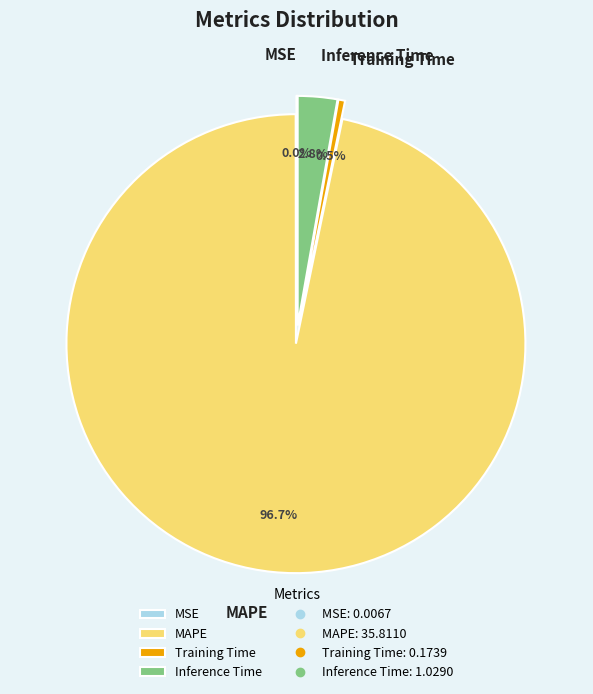

Which slice is the largest?

MAPE